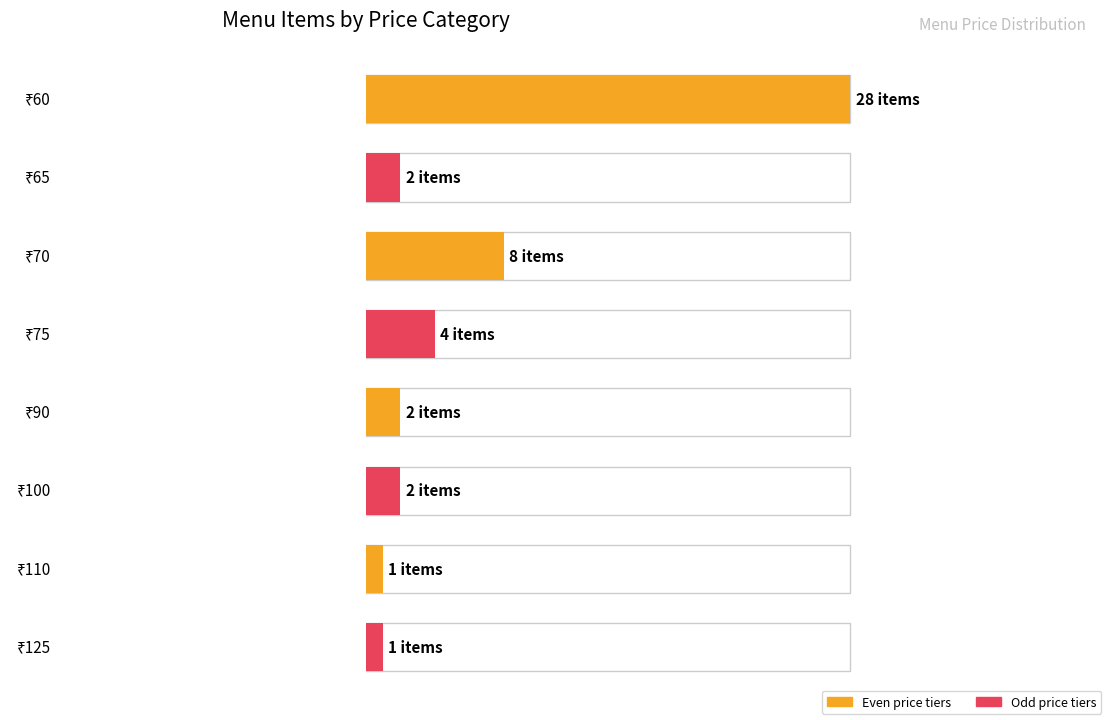

List the labels in order of value, smallest first.

₹110, ₹125, ₹65, ₹90, ₹100, ₹75, ₹70, ₹60